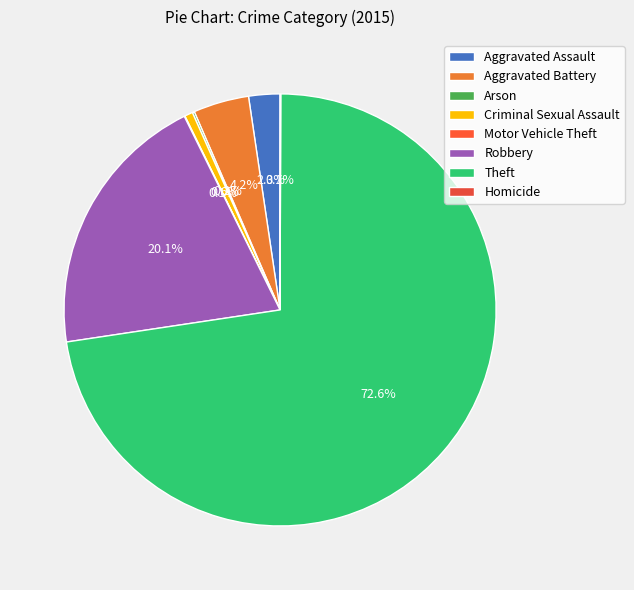

How many slices are in this pie chart?

8